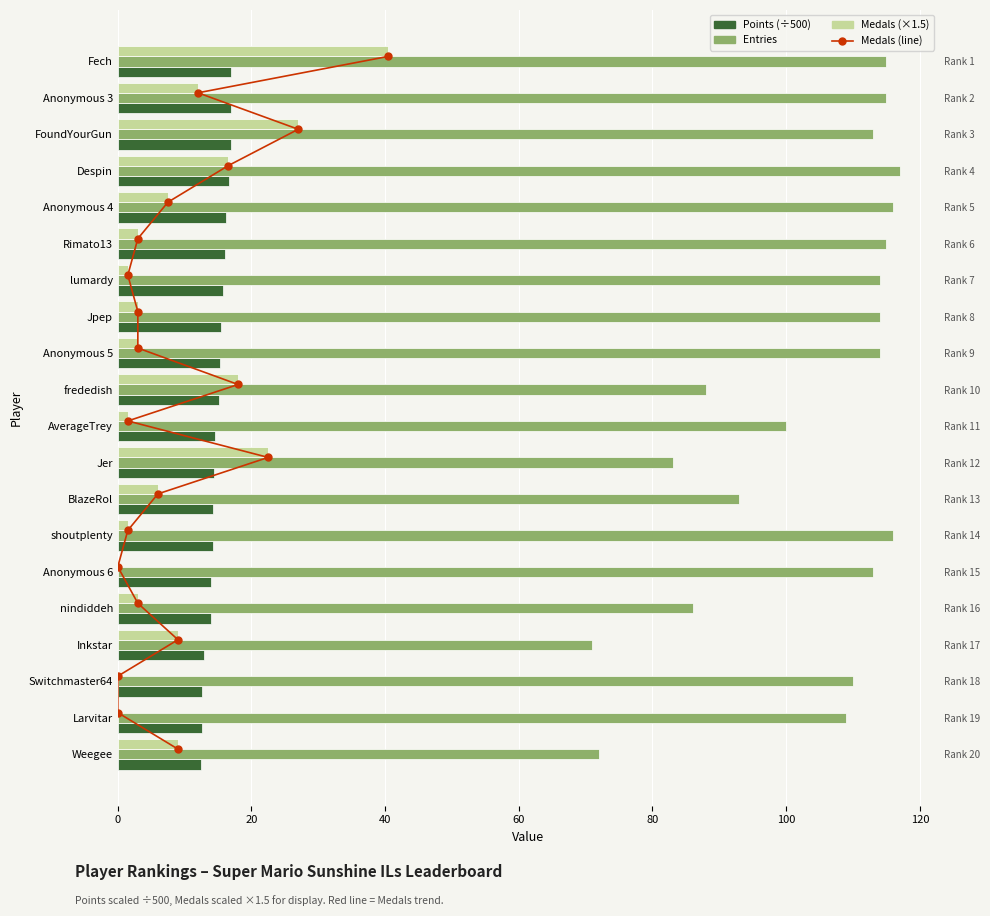

Which series has the largest total across all categories?

Entries